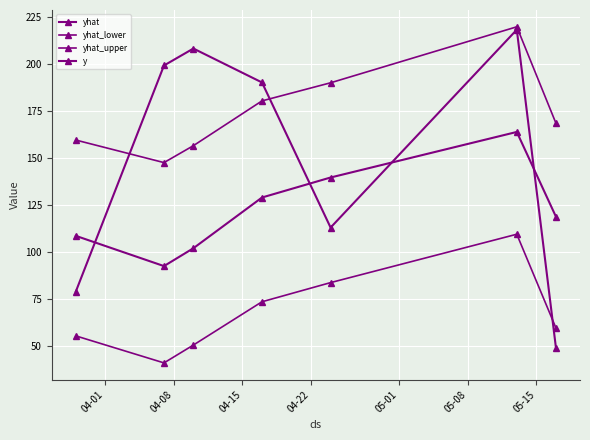

How many lines are shown in the chart?

4